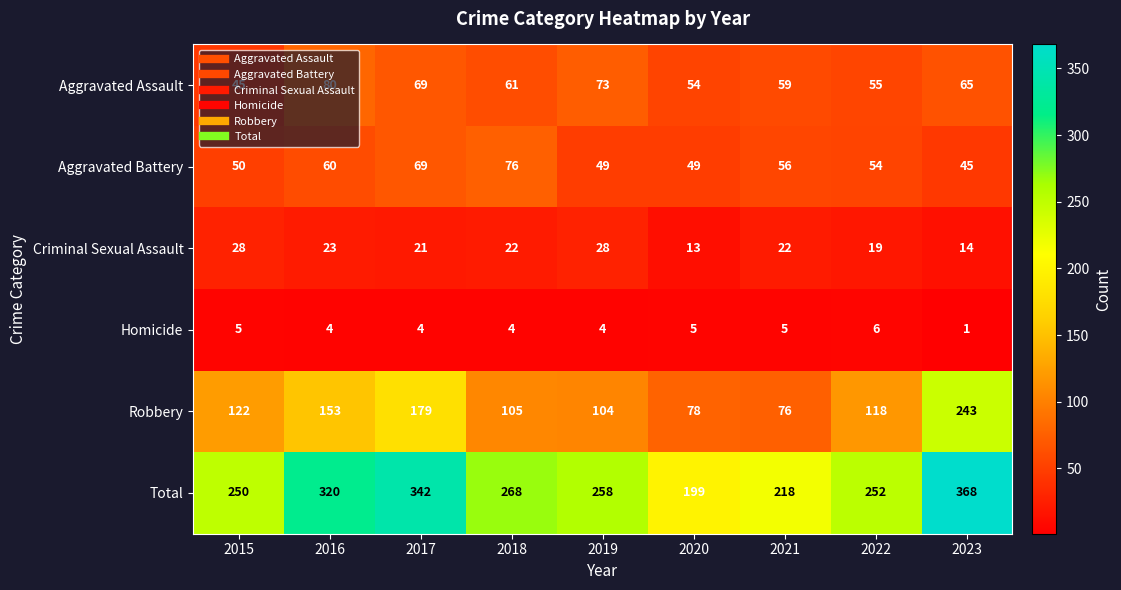

What is the approximate value of Aggravated Assault at 2021?

59